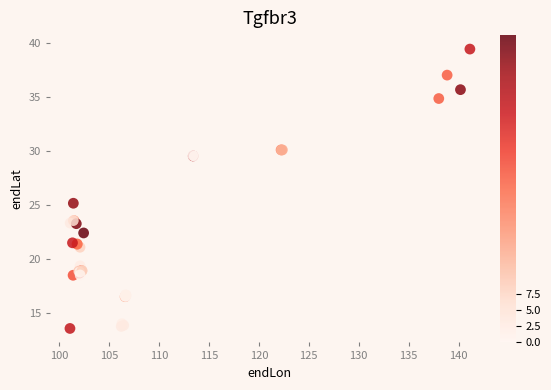

What Y value in the scatter plot is closest to 26?

25.1